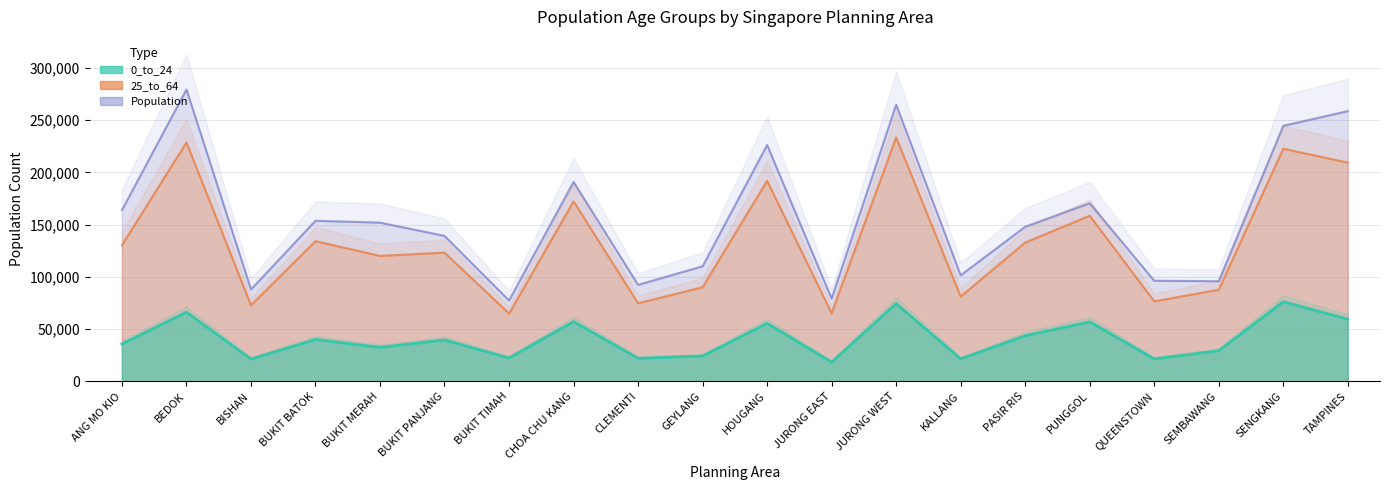

What is the label of the 20th point from the left?

TAMPINES